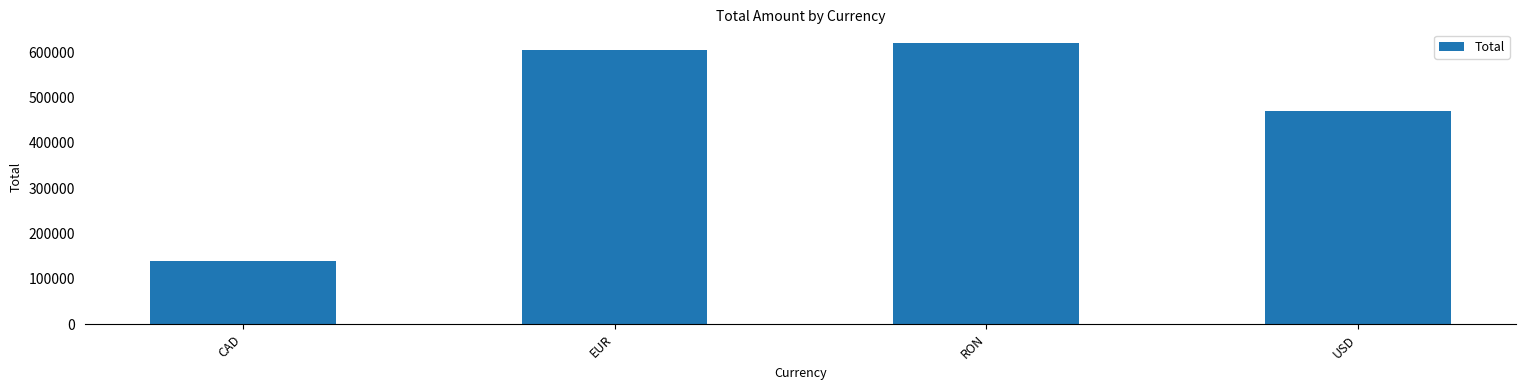

Which has a higher value, USD or RON?

RON